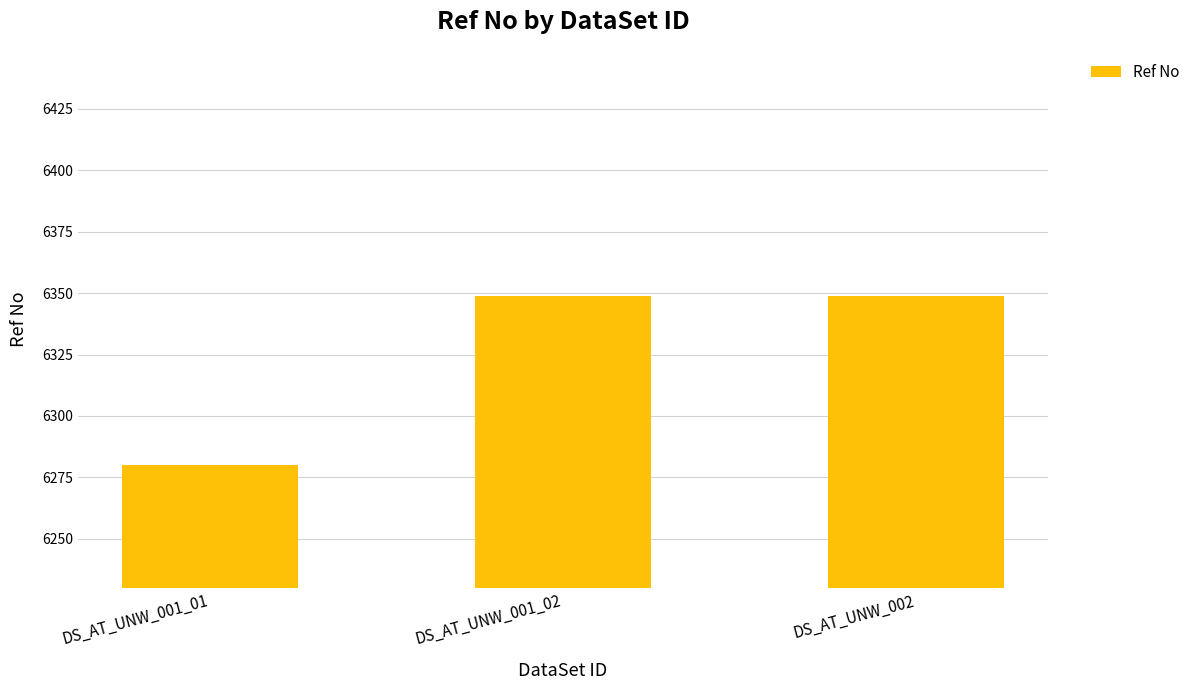

How many data points does each series have?

3